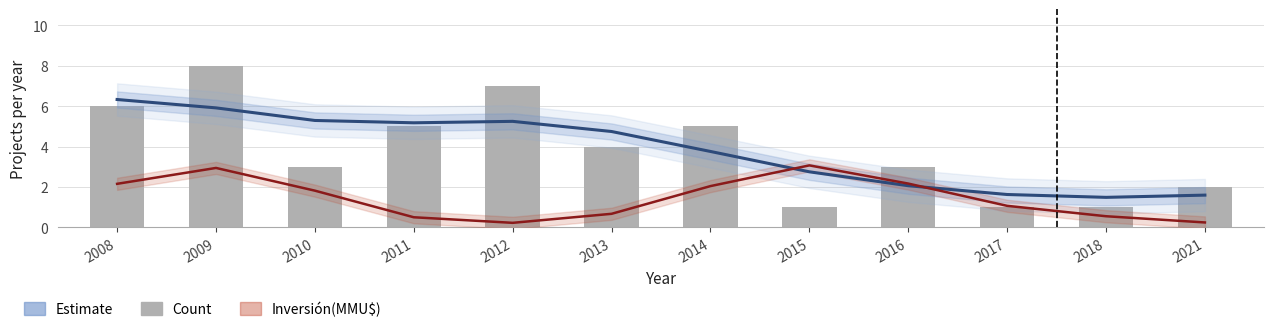

How many distinct data groups are displayed?

3